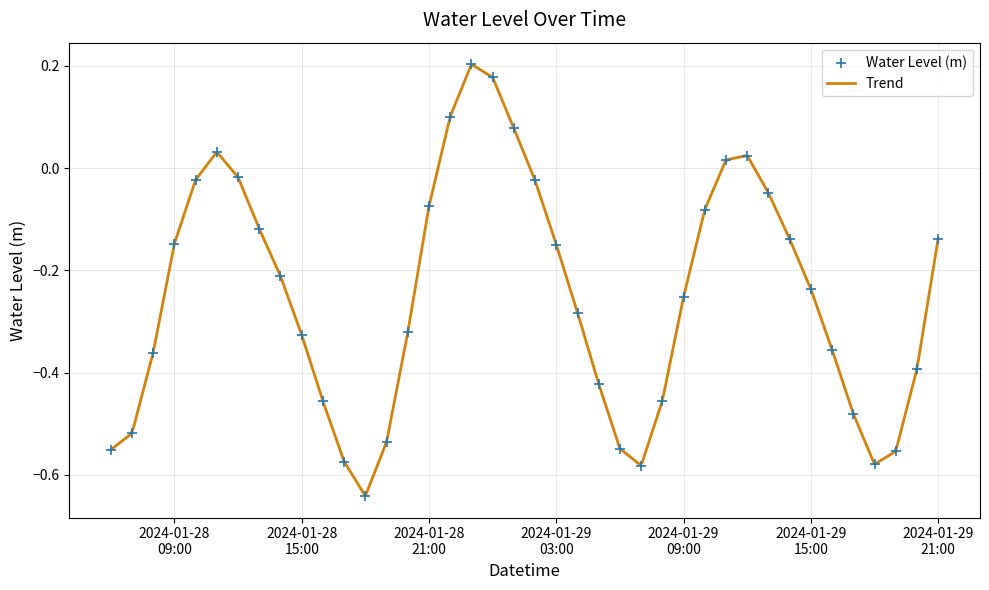

Between 2024-01-28 14:00 and 2024-01-28 08:00, which is larger?

2024-01-28 14:00